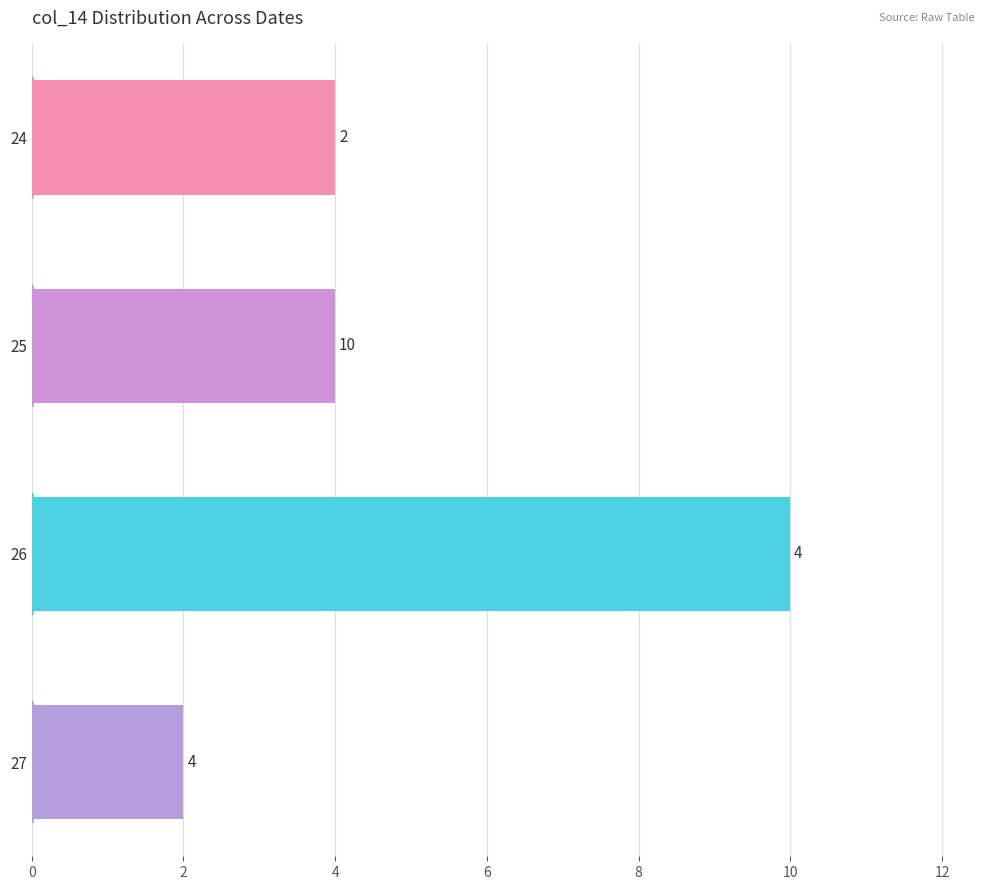

What is the smallest value displayed?

2